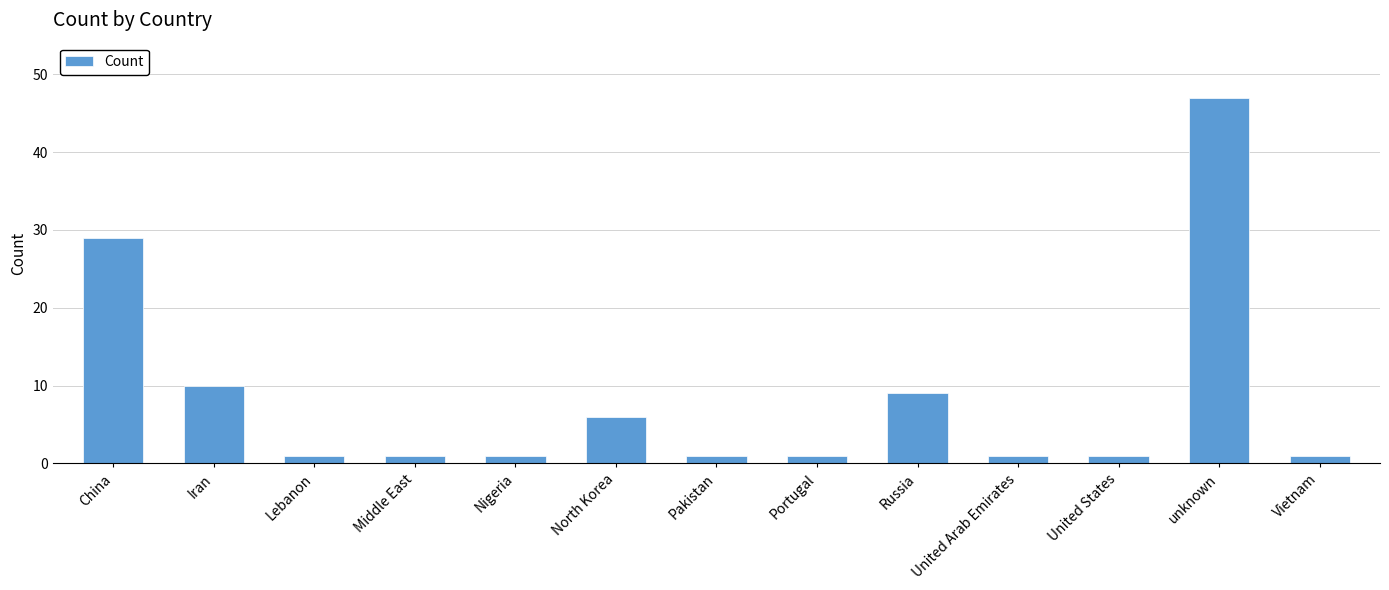

What is the average value?

8